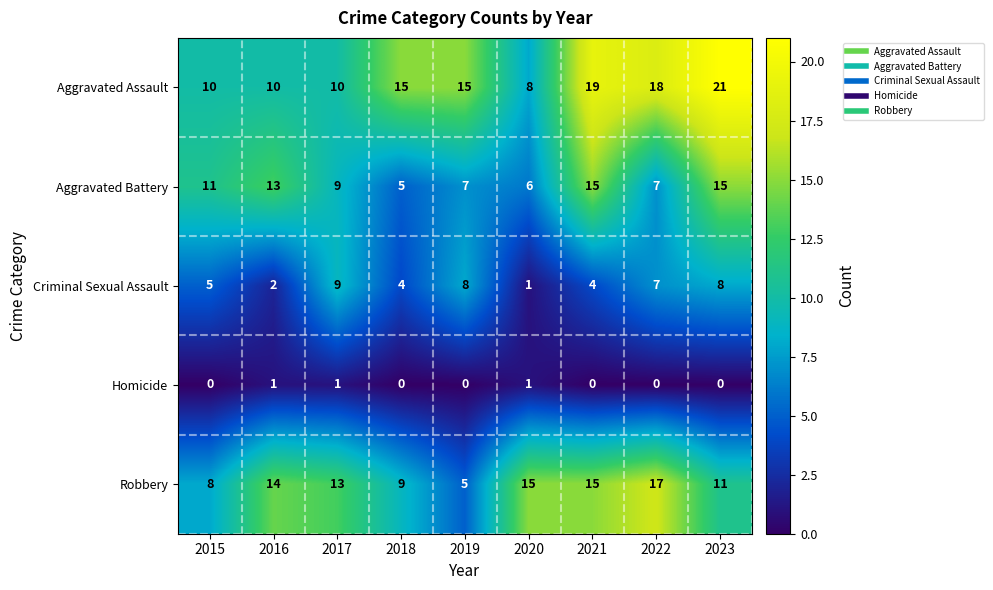

Is it true that Aggravated Battery equals 13 at 2016?

True